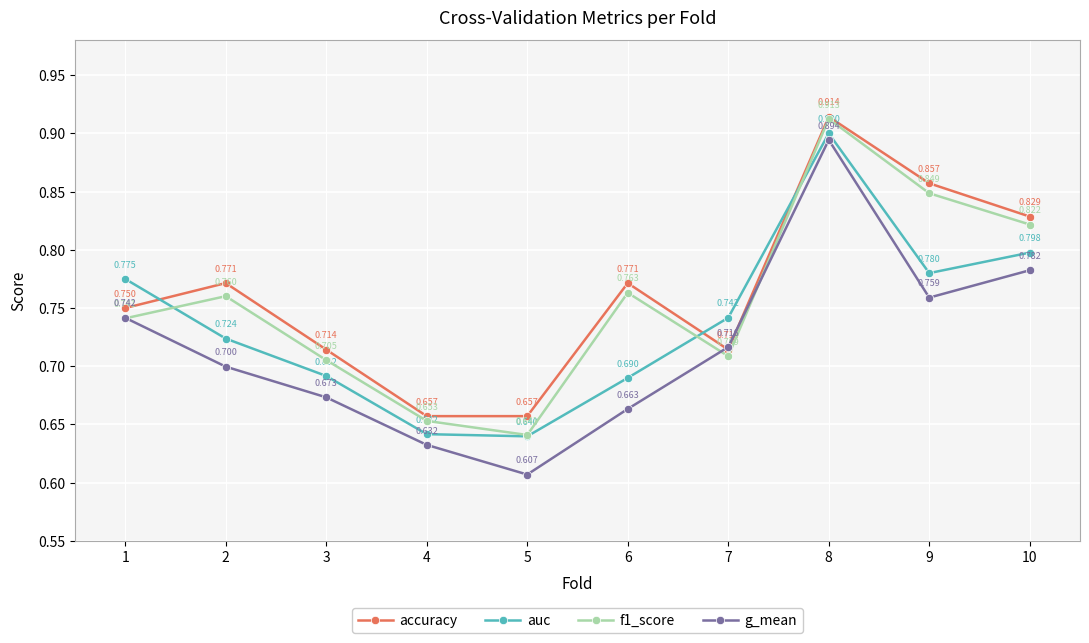

Rank the categories by g_mean value from highest to lowest.

8, 10, 9, 1, 7, 2, 3, 6, 4, 5